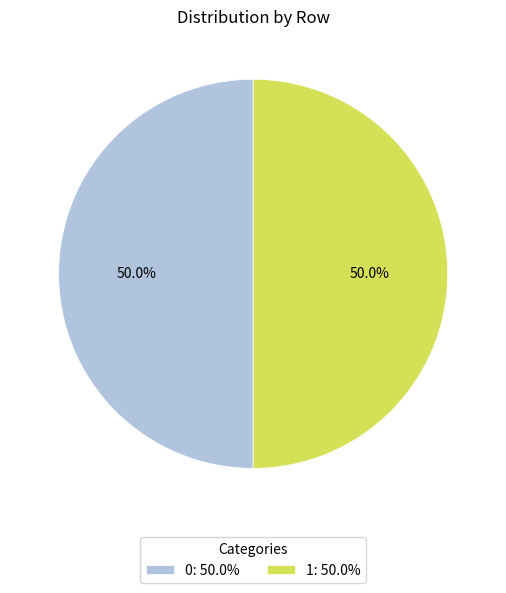

How many segments does this pie chart have?

2